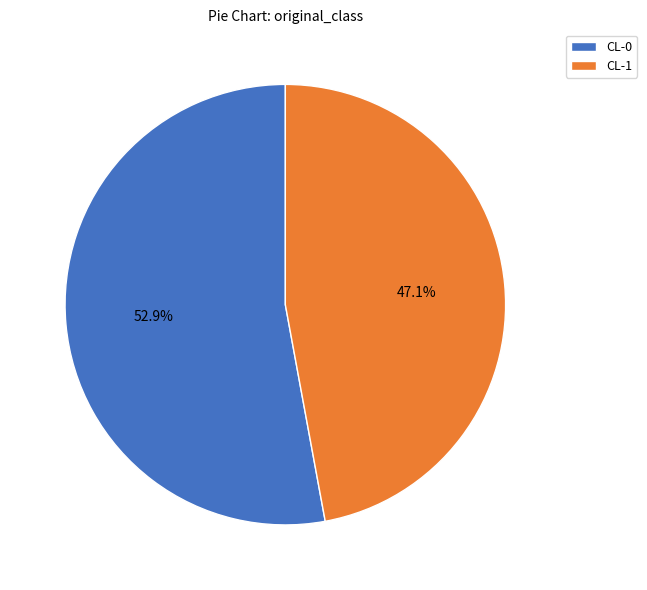

What is the majority slice?

CL-0